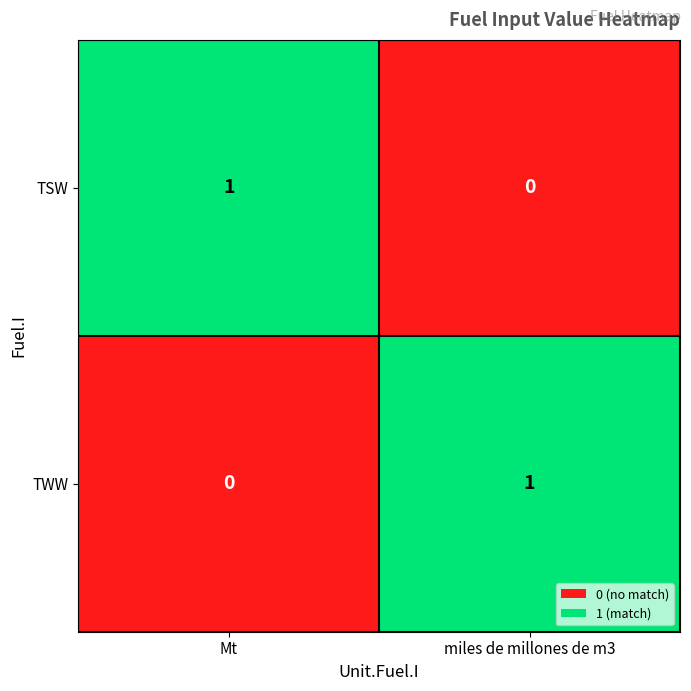

Is the value of TSW at Mt greater than the value of TWW at Mt?

Yes